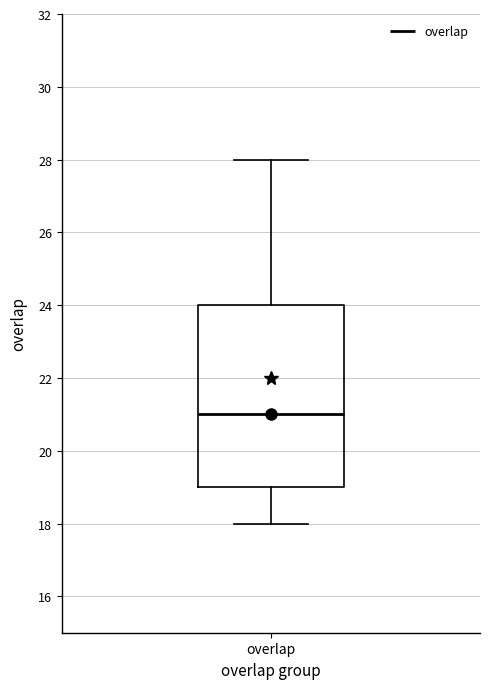

Where does the upper whisker of the box for overlap end on the y-axis? The values are not printed on the chart, so give them approximately, as read against the axis.

28